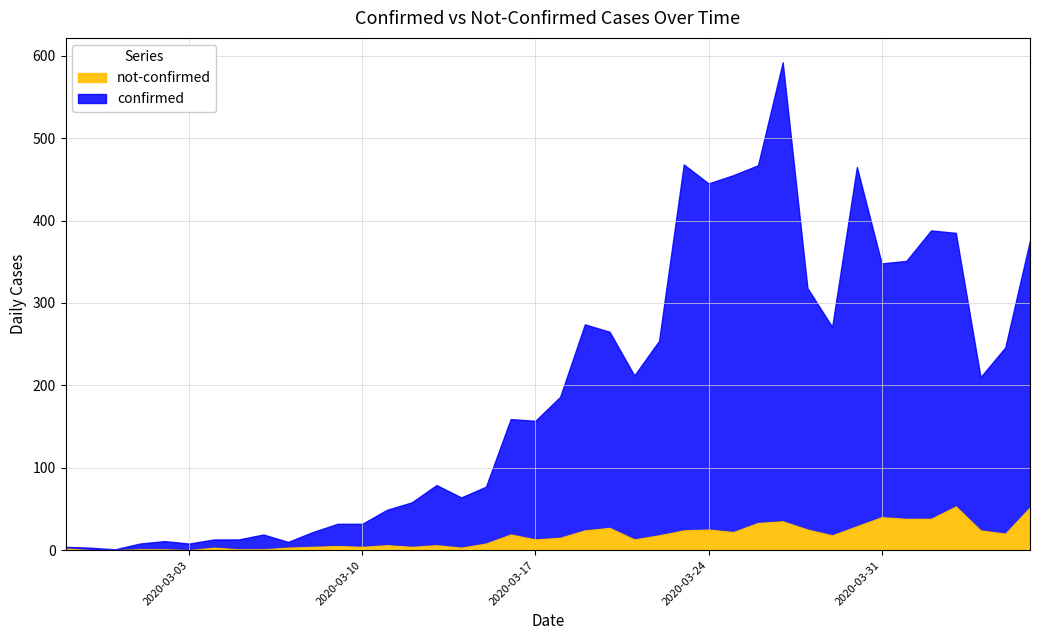

At which label does confirmed first exceed 171?

2020-03-19